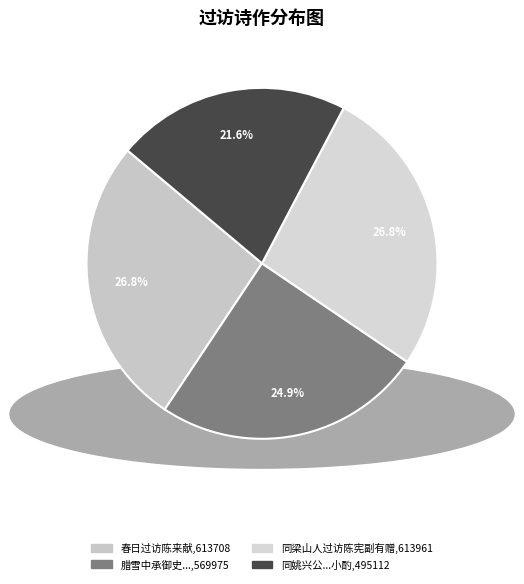

To the nearest percent, what is the difference between the largest and smallest slice percentages?

5%